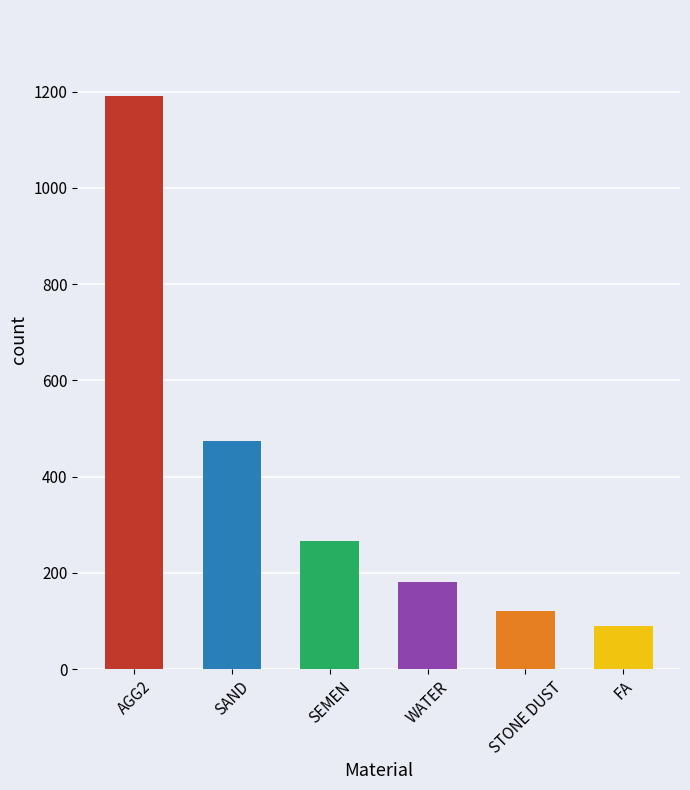

What is the minimum value shown in the chart?

89